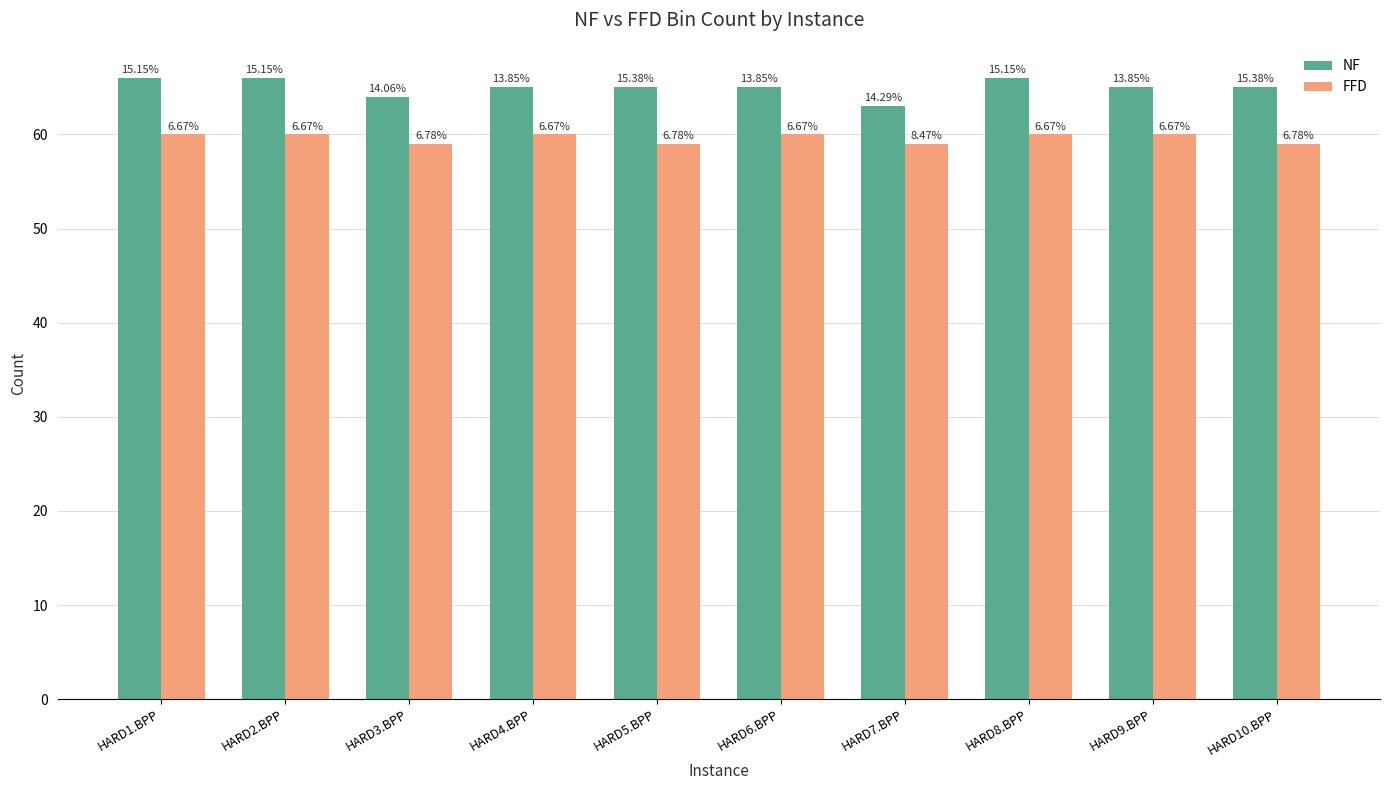

What is the label of the 4th bar from the right?

HARD7.BPP